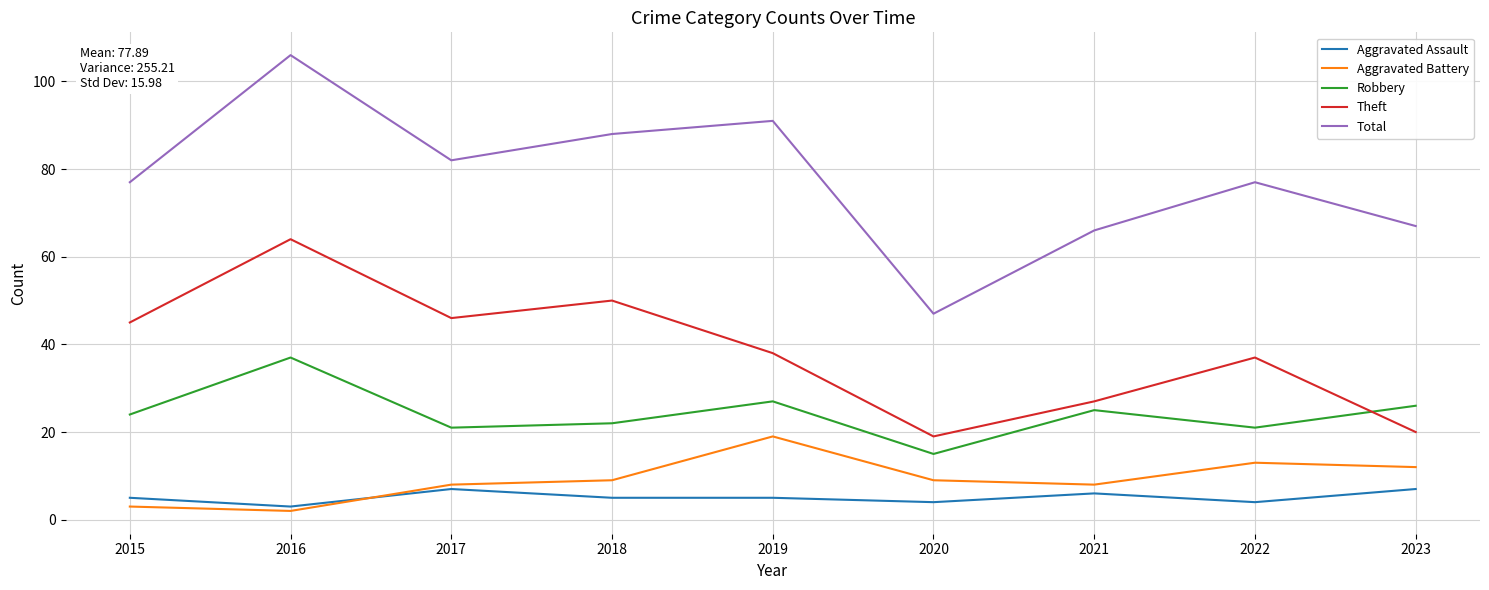

Read the Aggravated Battery value at 2020.

9